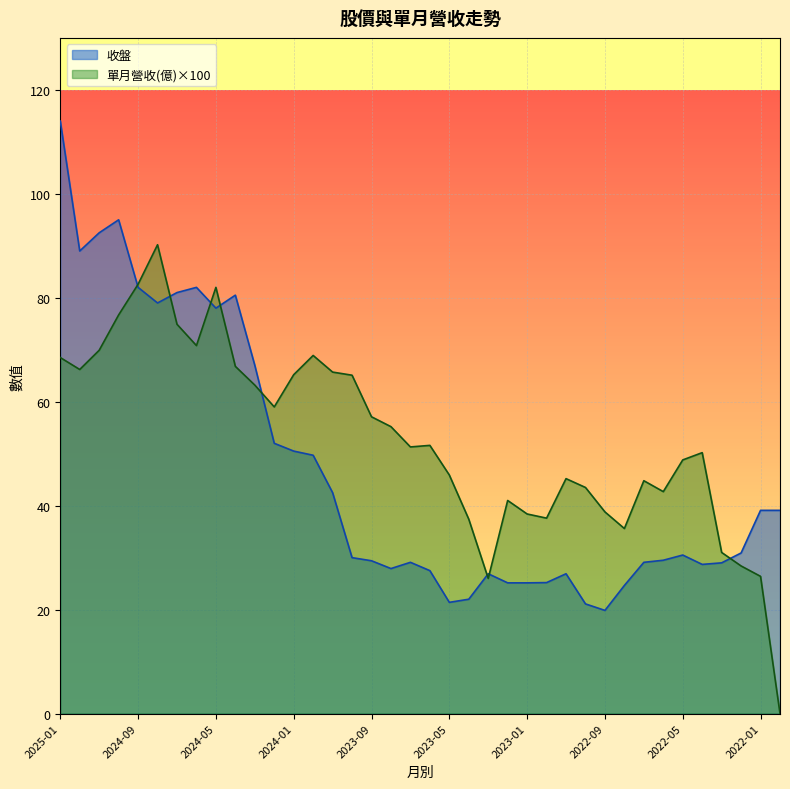

What is the approximate value of 收盤 at 2023-11?

42.5